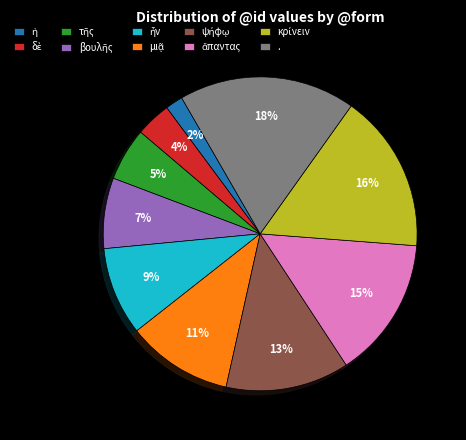

Does any single category account for the majority?

No